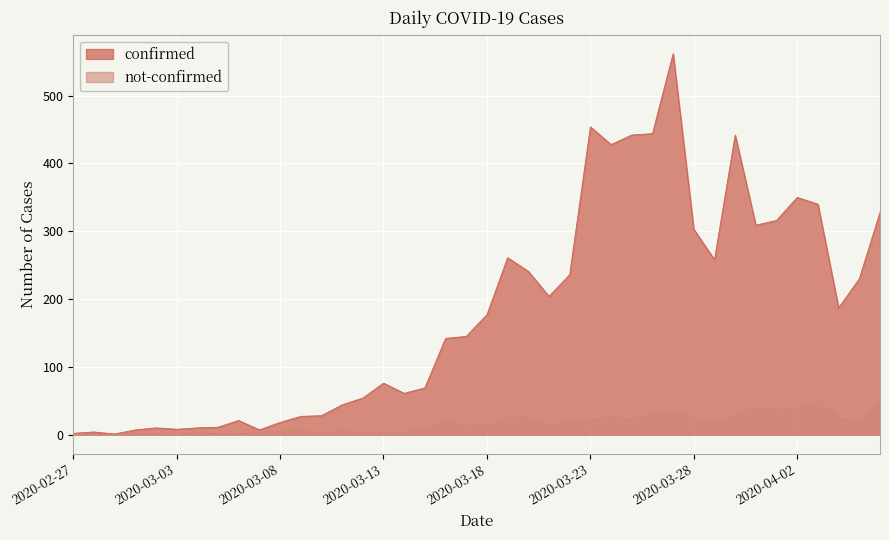

What is the label of the 37th point from the right?

2020-03-01